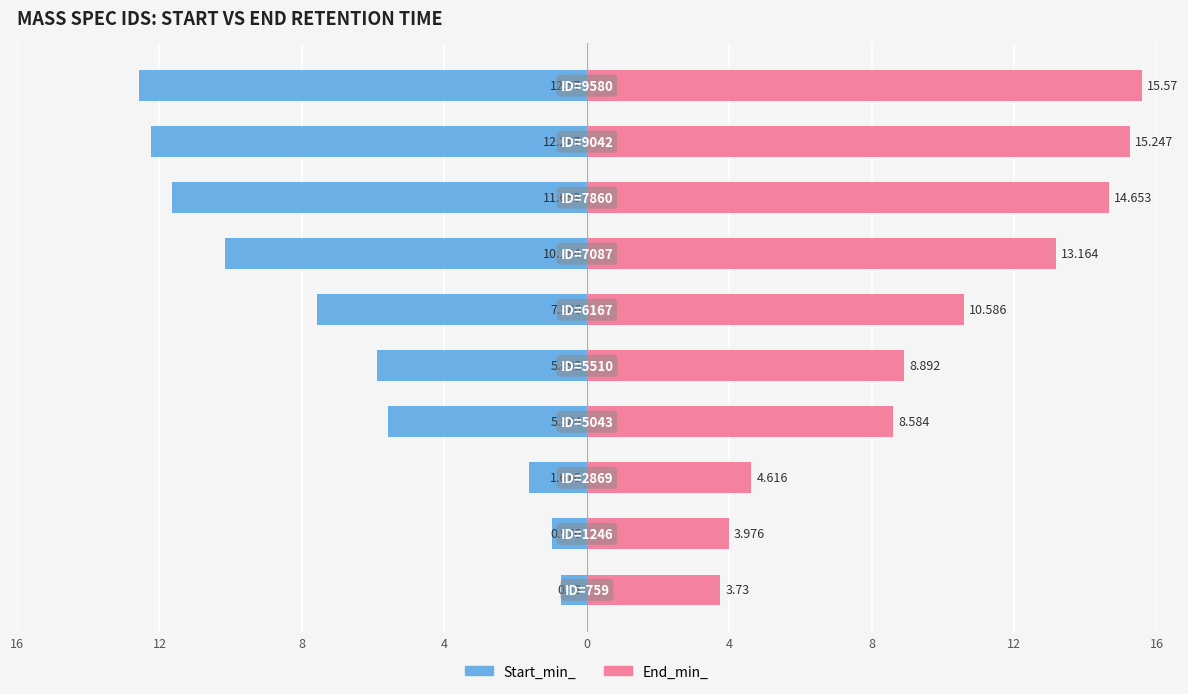

Which series has the widest spread of values?

Start_min_